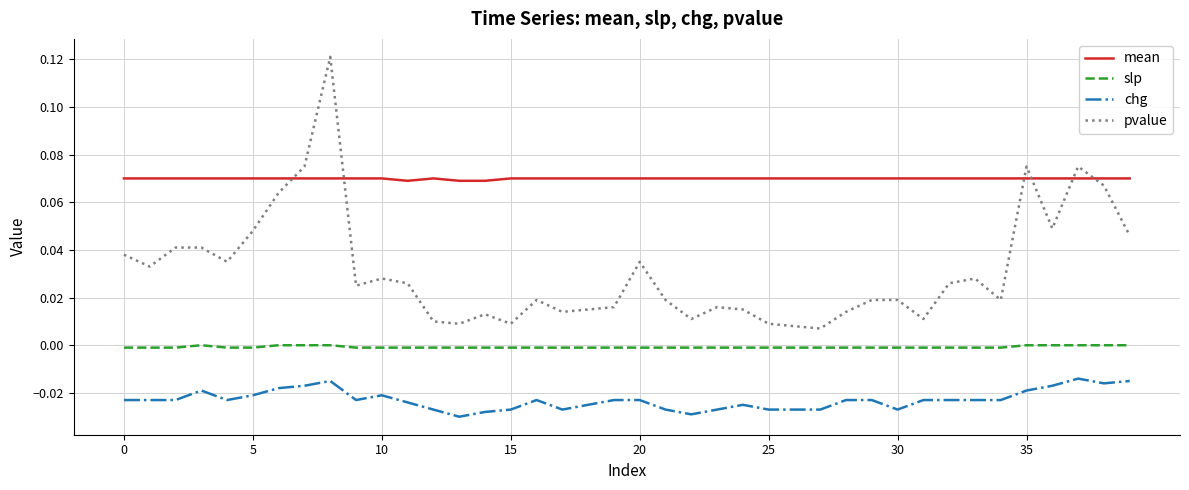

Which series has the largest total across all categories?

mean